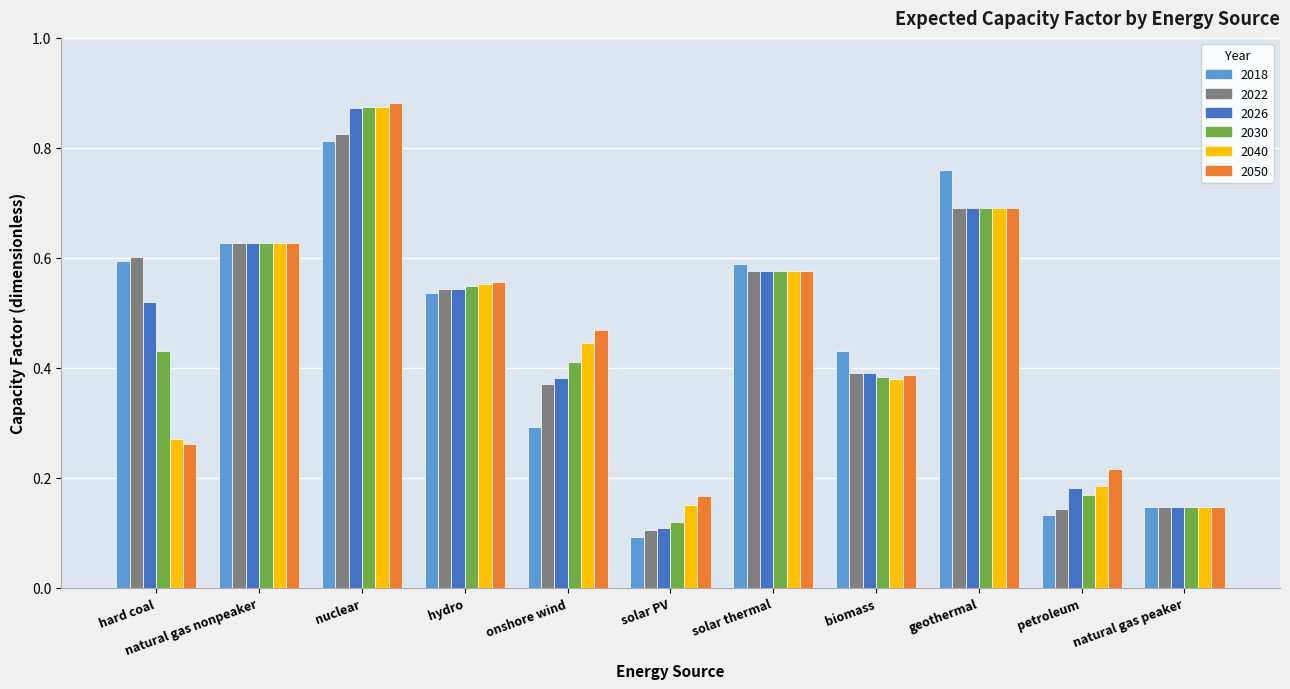

Which category has the highest value in the 2018 series?

nuclear